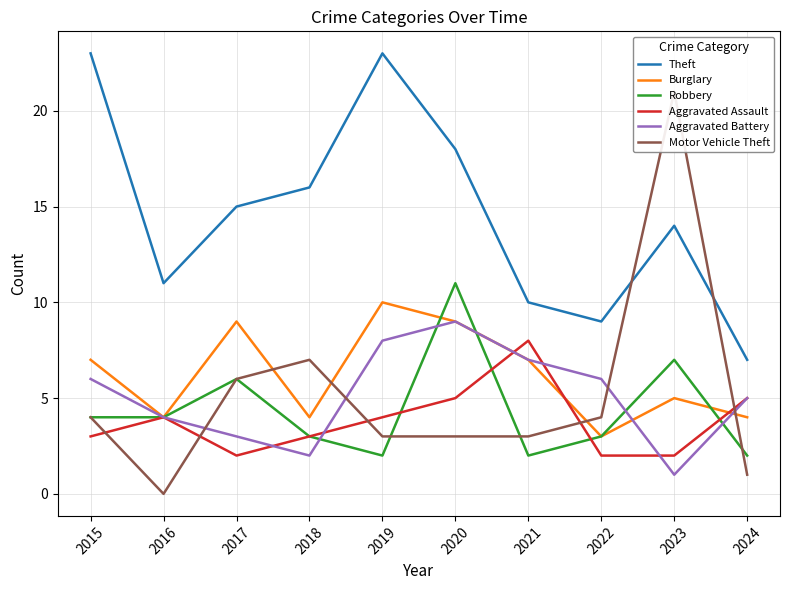

True or false: Theft has more than 1 interior local peaks.

True